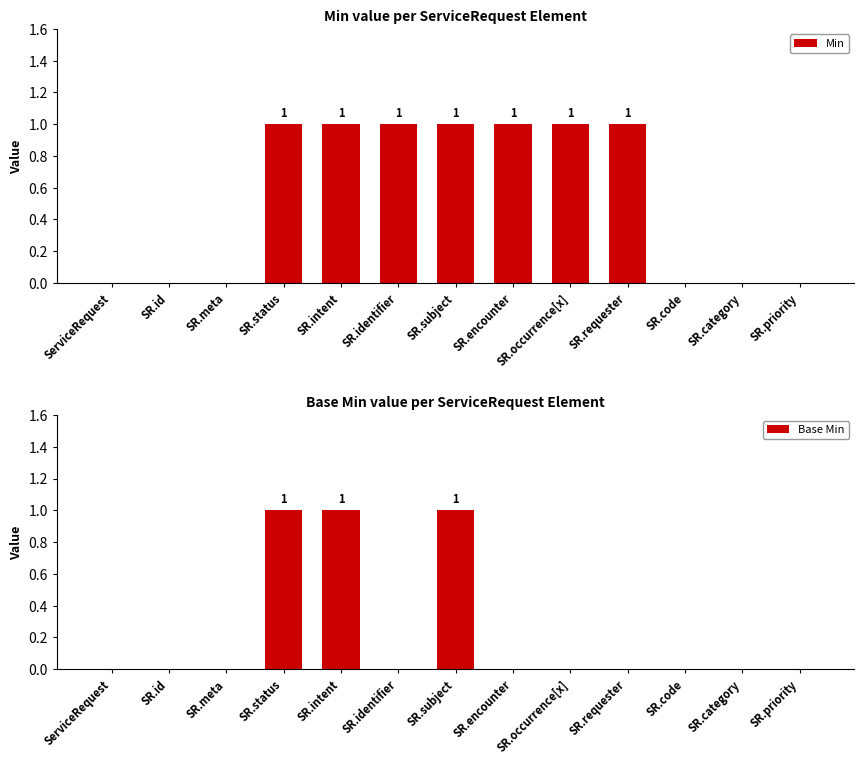

Reading left to right, list all the values displayed in this chart.

Min: ServiceRequest=0	SR.id=0	SR.meta=0	SR.status=1	SR.intent=1	SR.identifier=1	SR.subject=1	SR.encounter=1	SR.occurrence[x]=1	SR.requester=1	SR.code=0	SR.category=0	SR.priority=0
Base Min: ServiceRequest=0	SR.id=0	SR.meta=0	SR.status=1	SR.intent=1	SR.identifier=0	SR.subject=1	SR.encounter=0	SR.occurrence[x]=0	SR.requester=0	SR.code=0	SR.category=0	SR.priority=0